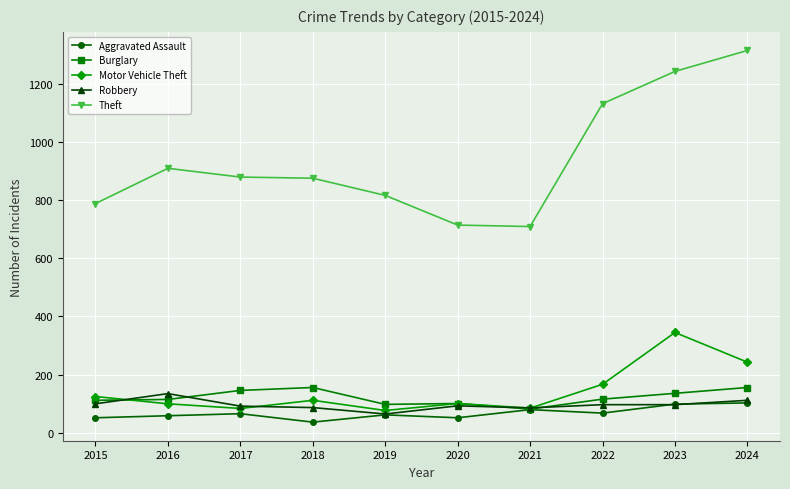

At how many categories does at least one series exceed 217?

10